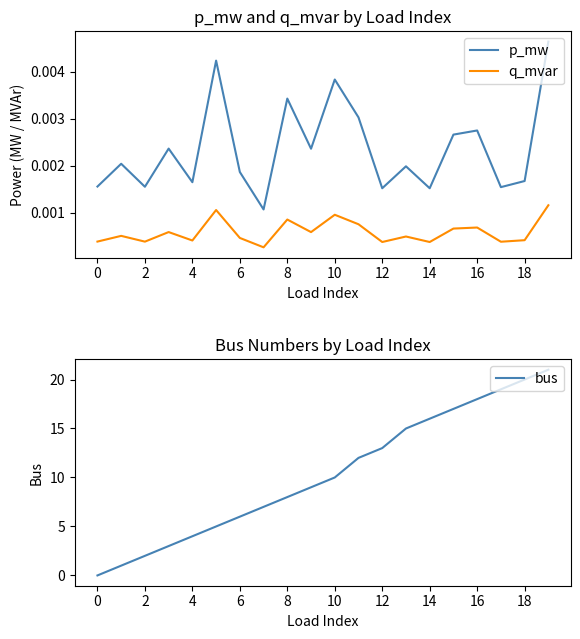

True or false: q_mvar and p_mw intersect in this chart.

False